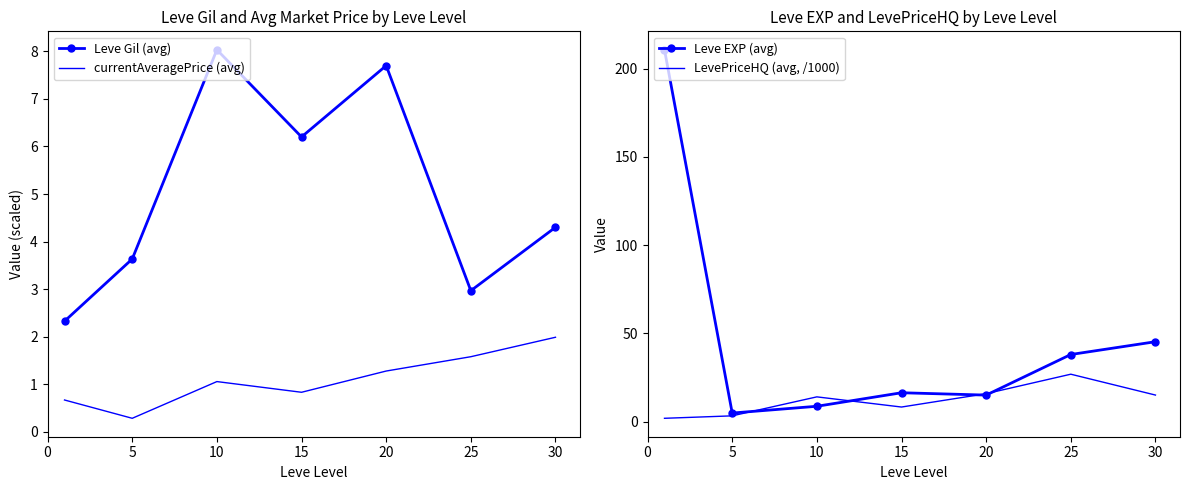

True or false: currentAveragePrice (avg) has more than 1 interior local peaks.

False